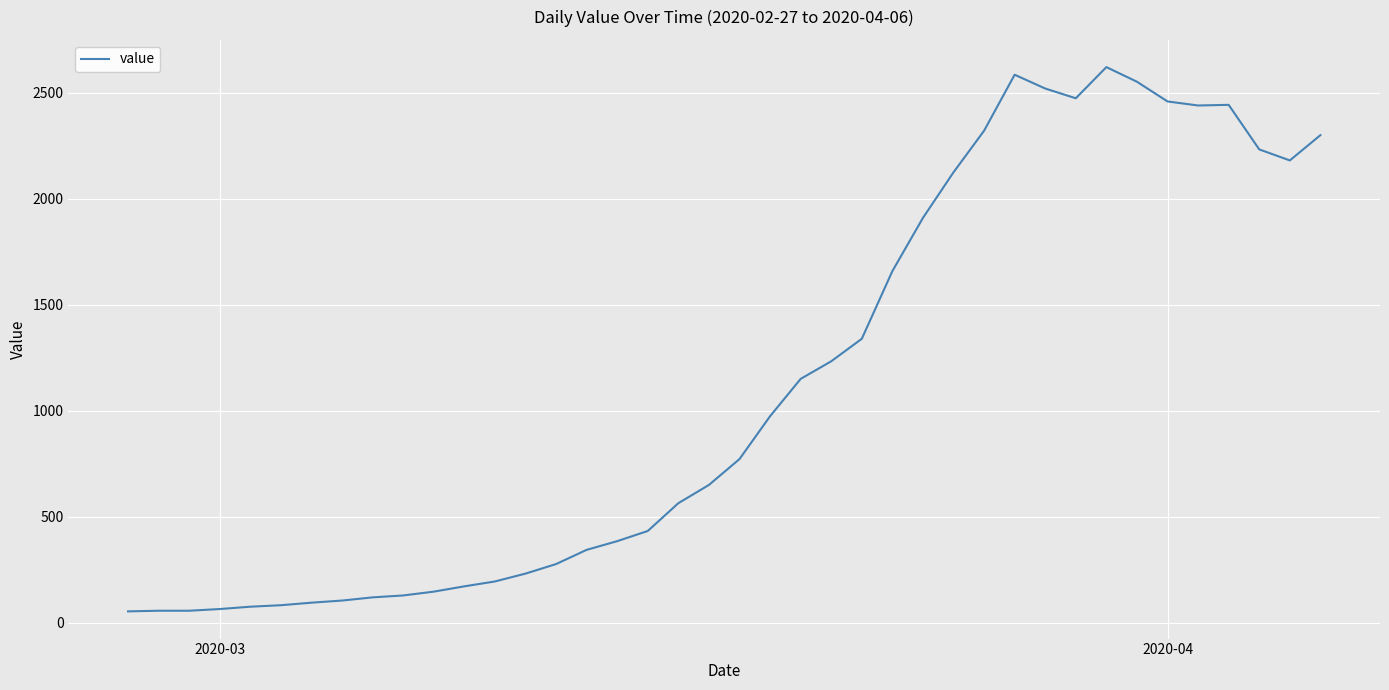

What is the difference between the maximum and minimum values?

2566